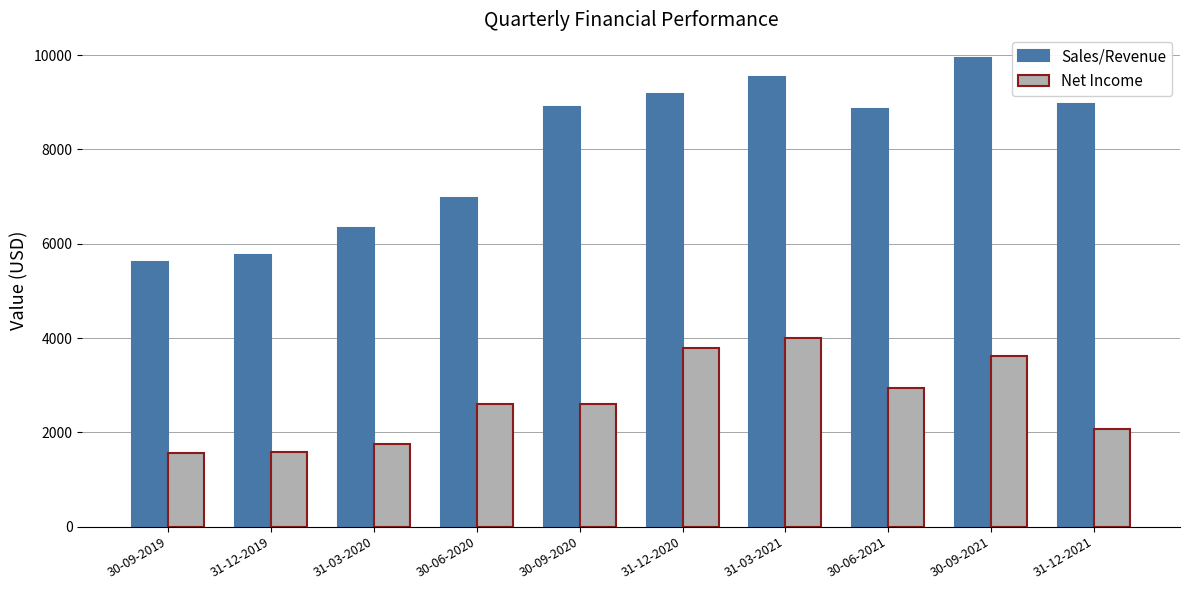

What is the lowest value of the Net Income series?

1555.0